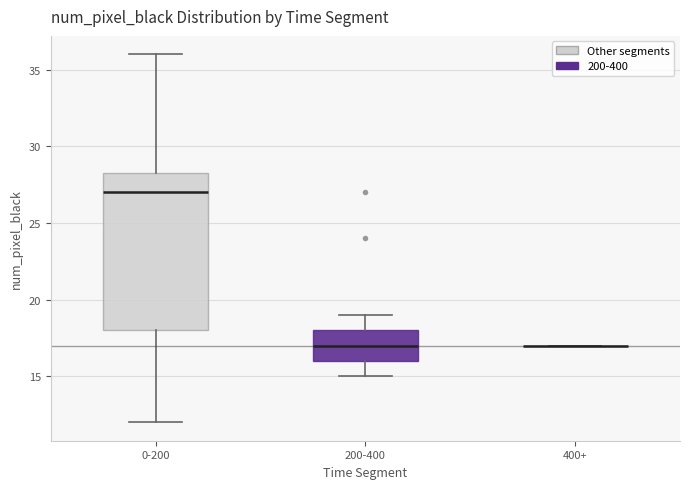

Reading left to right, transcribe this box plot: for each box, give where its median line is, the range the box spans, and where its two whiskers end, as read against the y-axis. The values are not printed on the chart, so give them approximately, as read against the axis.

0-200: median 27.0, box 18.0 to 28.5, whiskers 12.0 to 36.0
200-400: median 17.0, box 16.0 to 18.0, whiskers 15.0 to 19.0
400+: box collapsed to a line at 17.0, whiskers 17.0 to 17.0